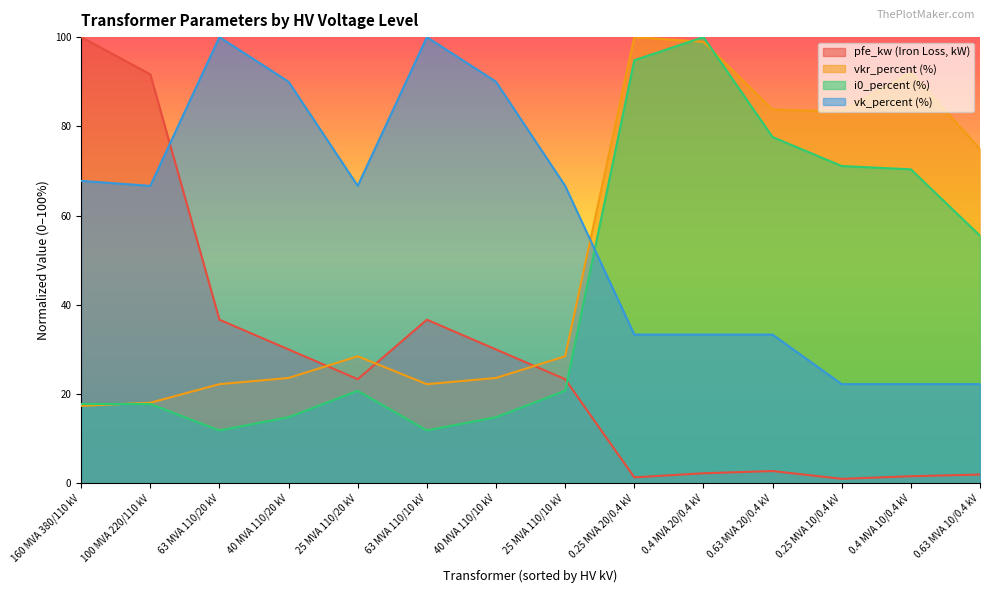

What is the value of the i0_percent point at the 6th from the left?

11.9